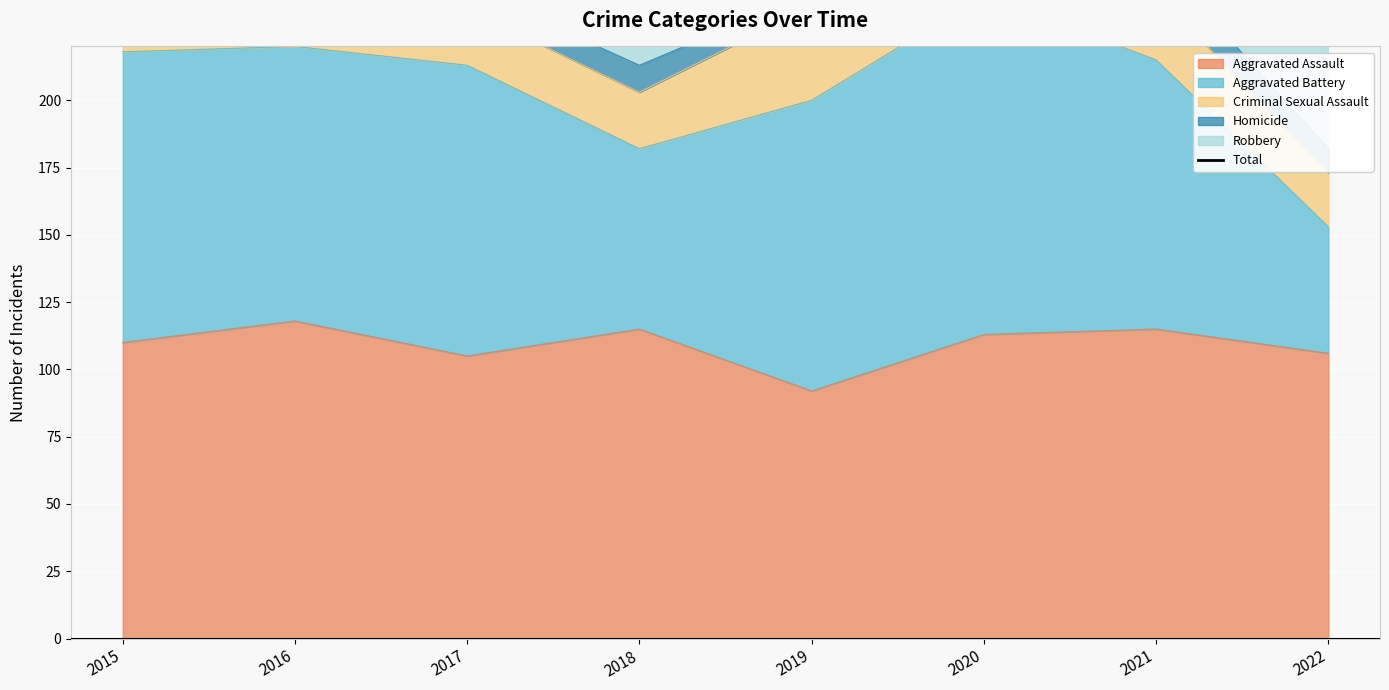

What is the difference between the maximum and minimum values?

210